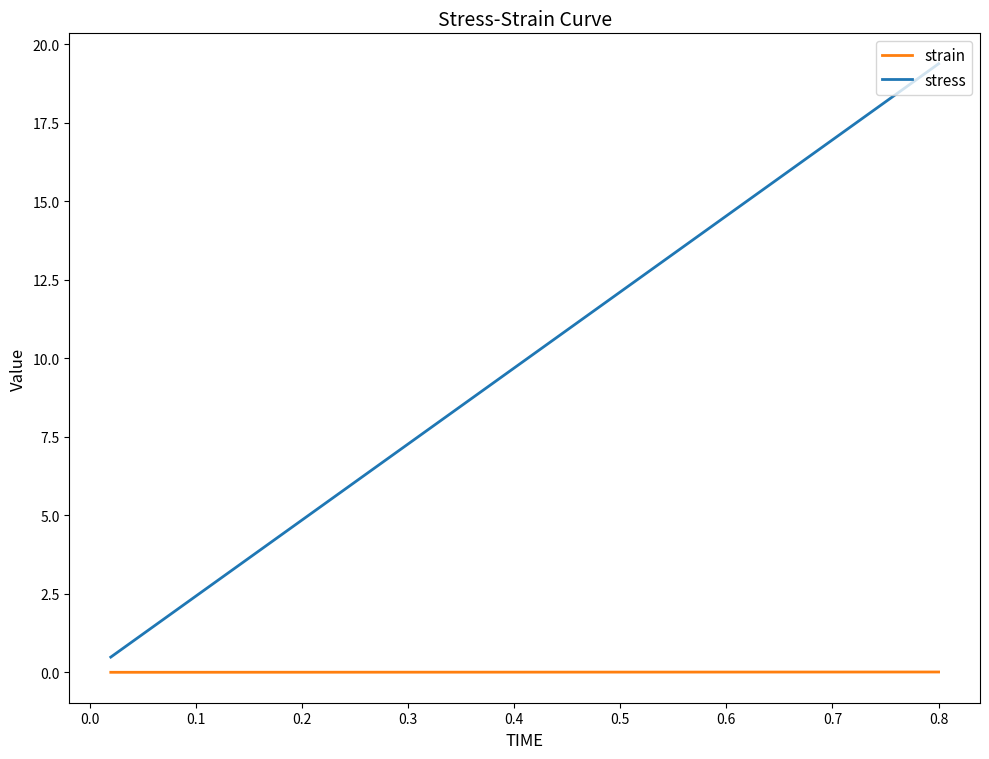

True or false: strain and stress cross at least once.

False